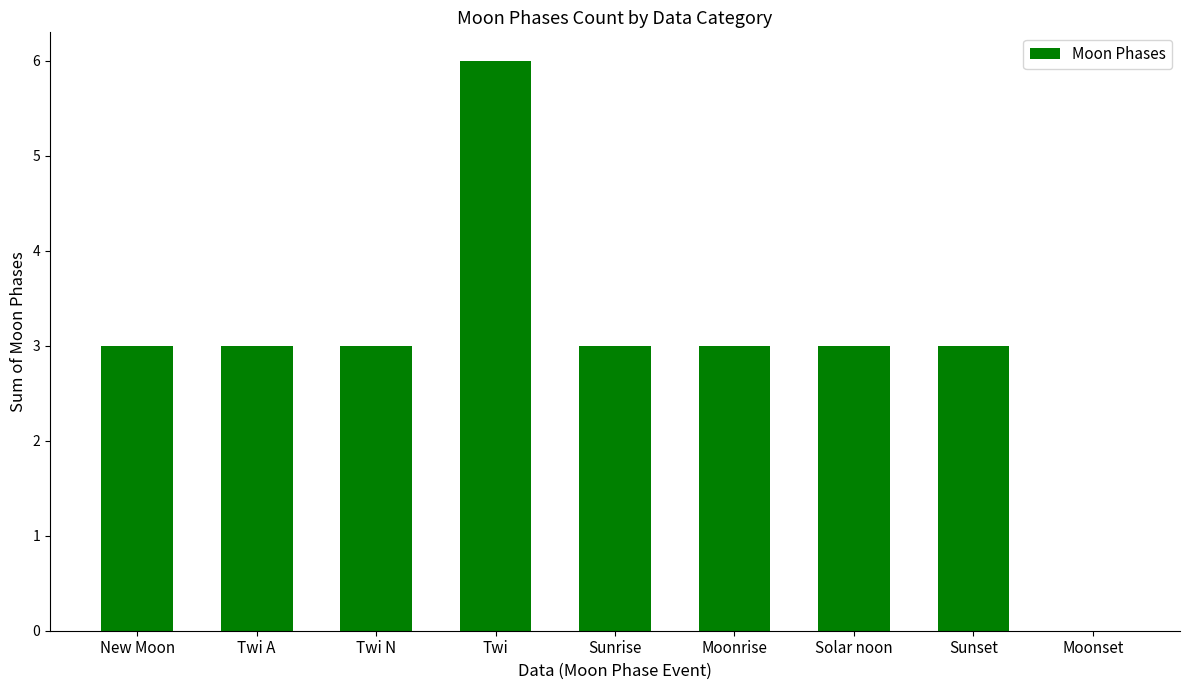

The chart shows a value of 6 at Twi. True or false?

True